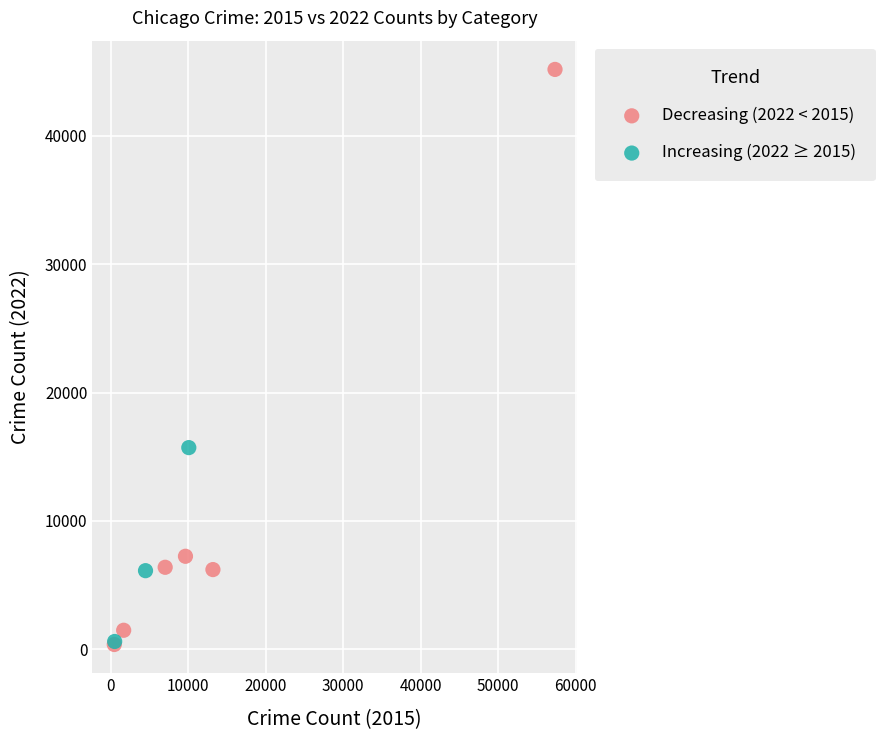

Which series contains the highest Y value?

Decreasing (2022 < 2015)